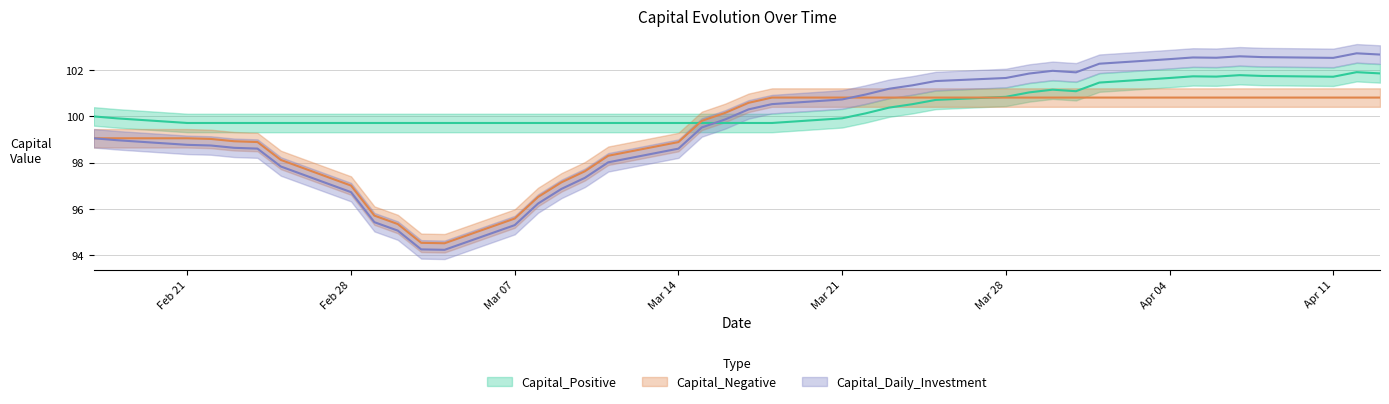

What is the value of the Capital_Negative point at the 8th from the left?

97.0